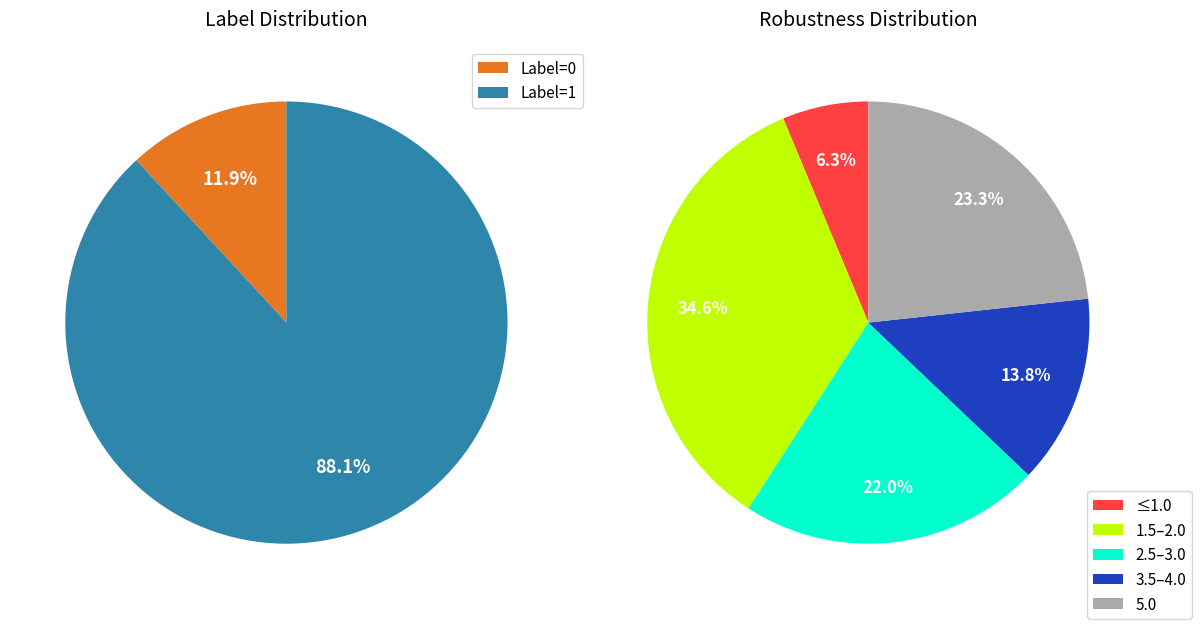

What is the total percentage of Label 1 and Label 0?

100.0%